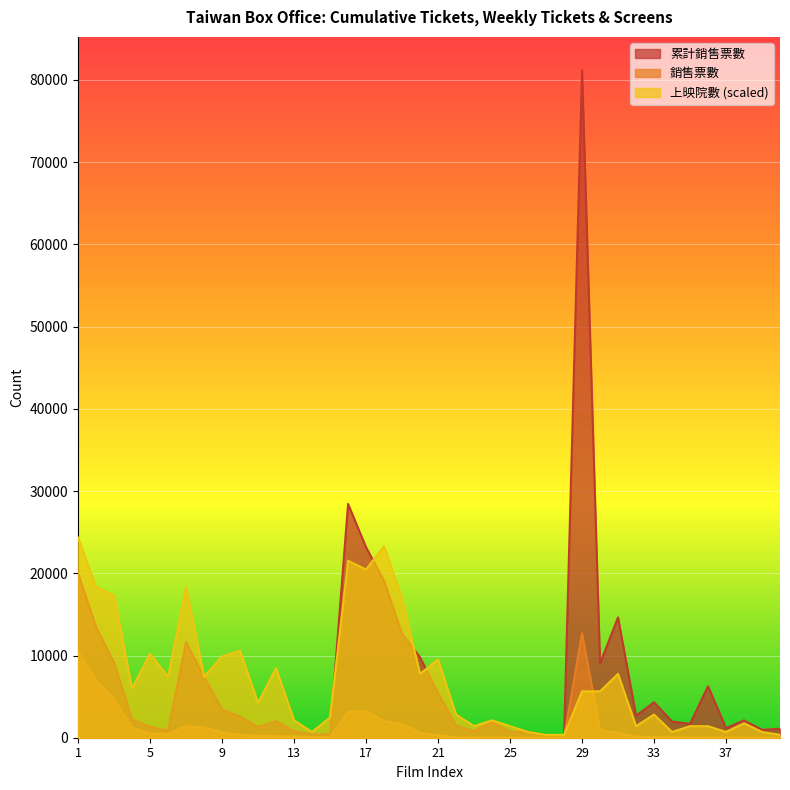

Read the 上映院數 value at 24.

2117.7